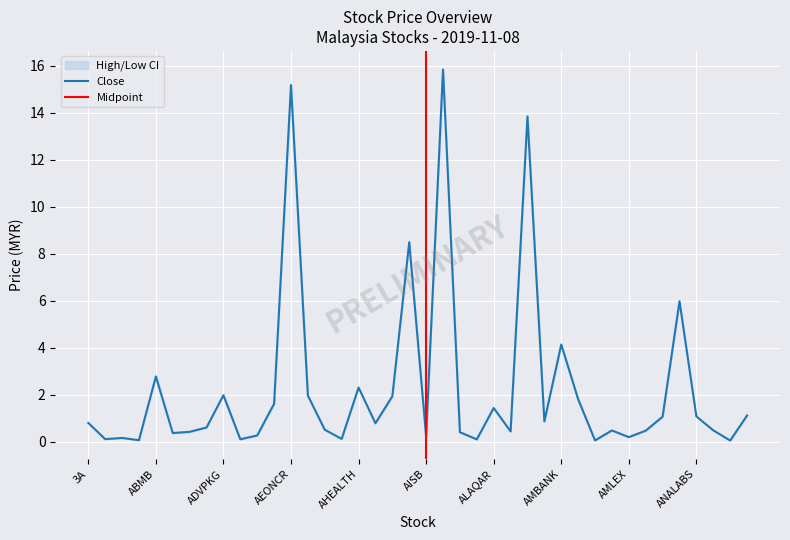

The value of Close at ALAQAR is 0.9. True or false?

False